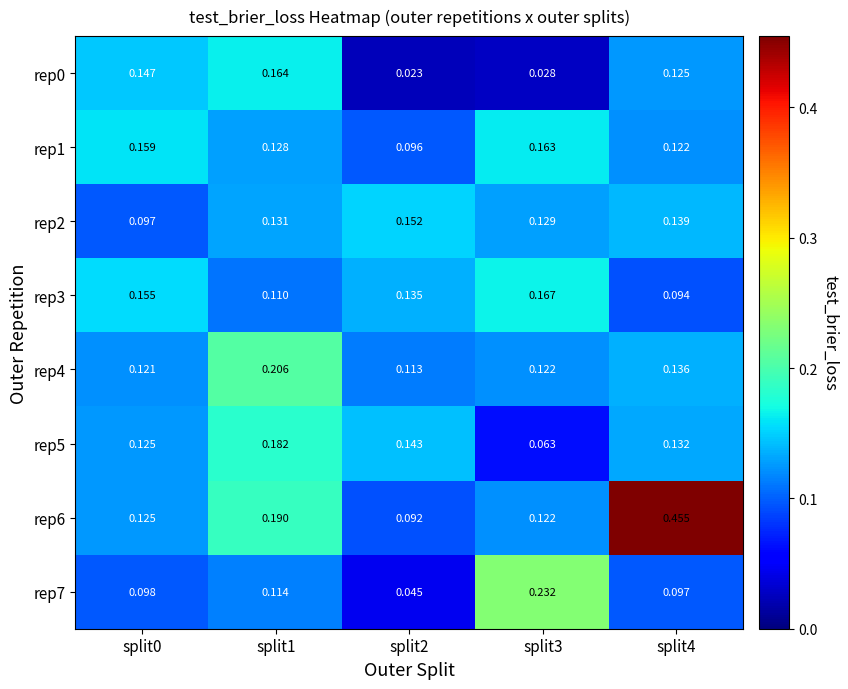

Is the value of rep6 at split1 greater than the value of rep2 at split4?

Yes